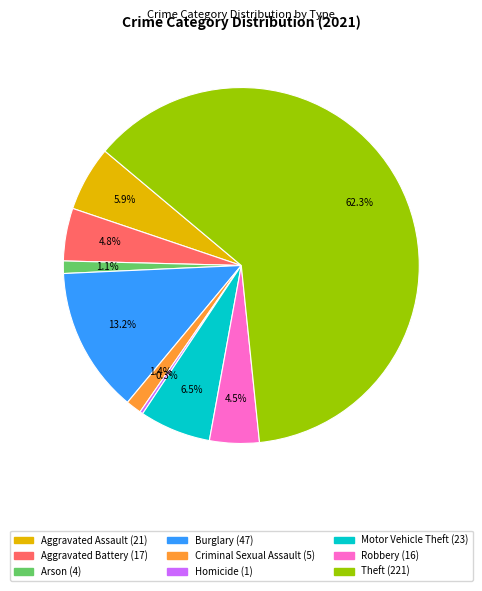

Which slice is the largest?

Theft